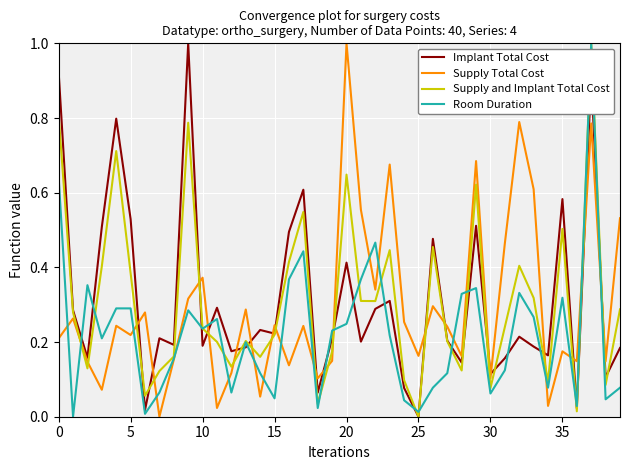

What is the maximum value shown in the chart?

1.0